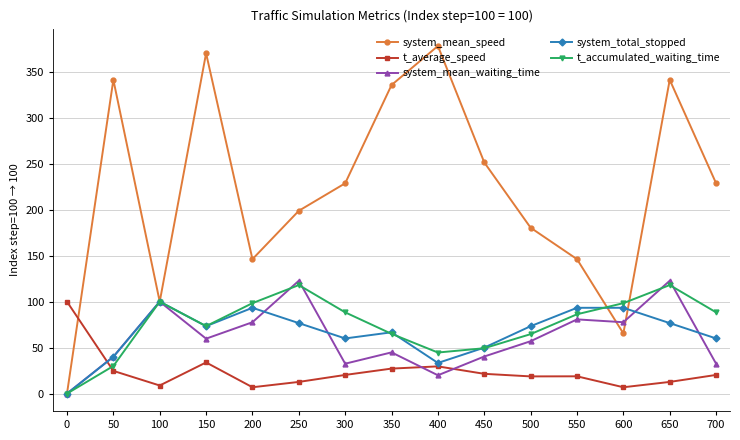

Is the value of system_mean_waiting_time at 600 greater than the value of t_accumulated_waiting_time at 200?

No